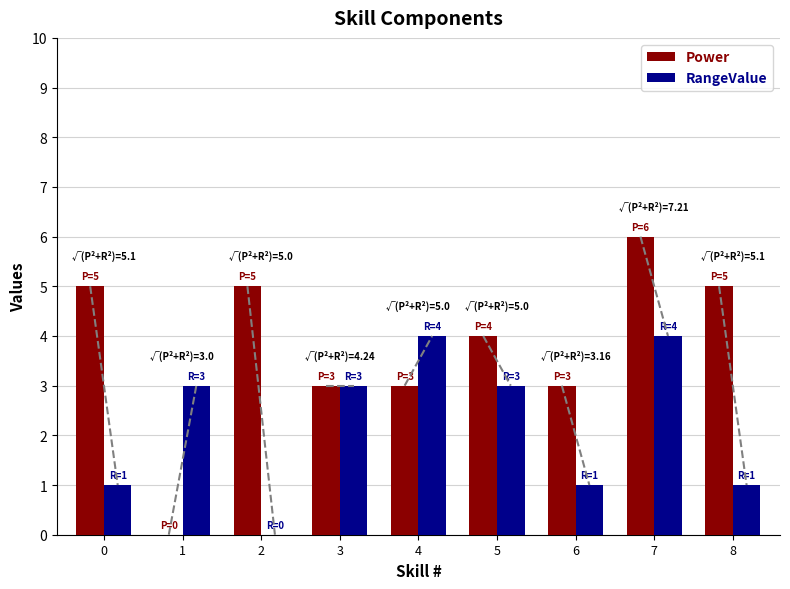

Which label corresponds to the largest value in the chart?

7